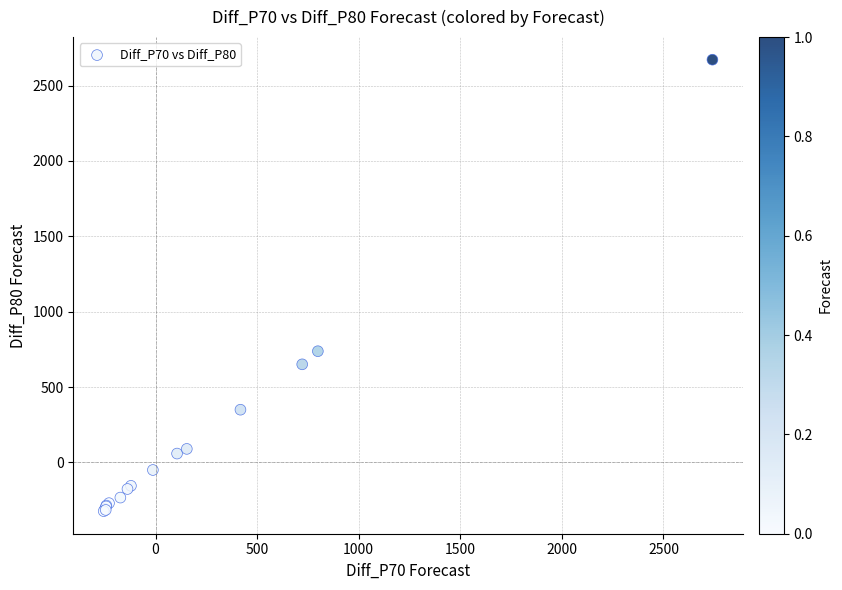

What Y value in the scatter plot is closest to 1174?

738